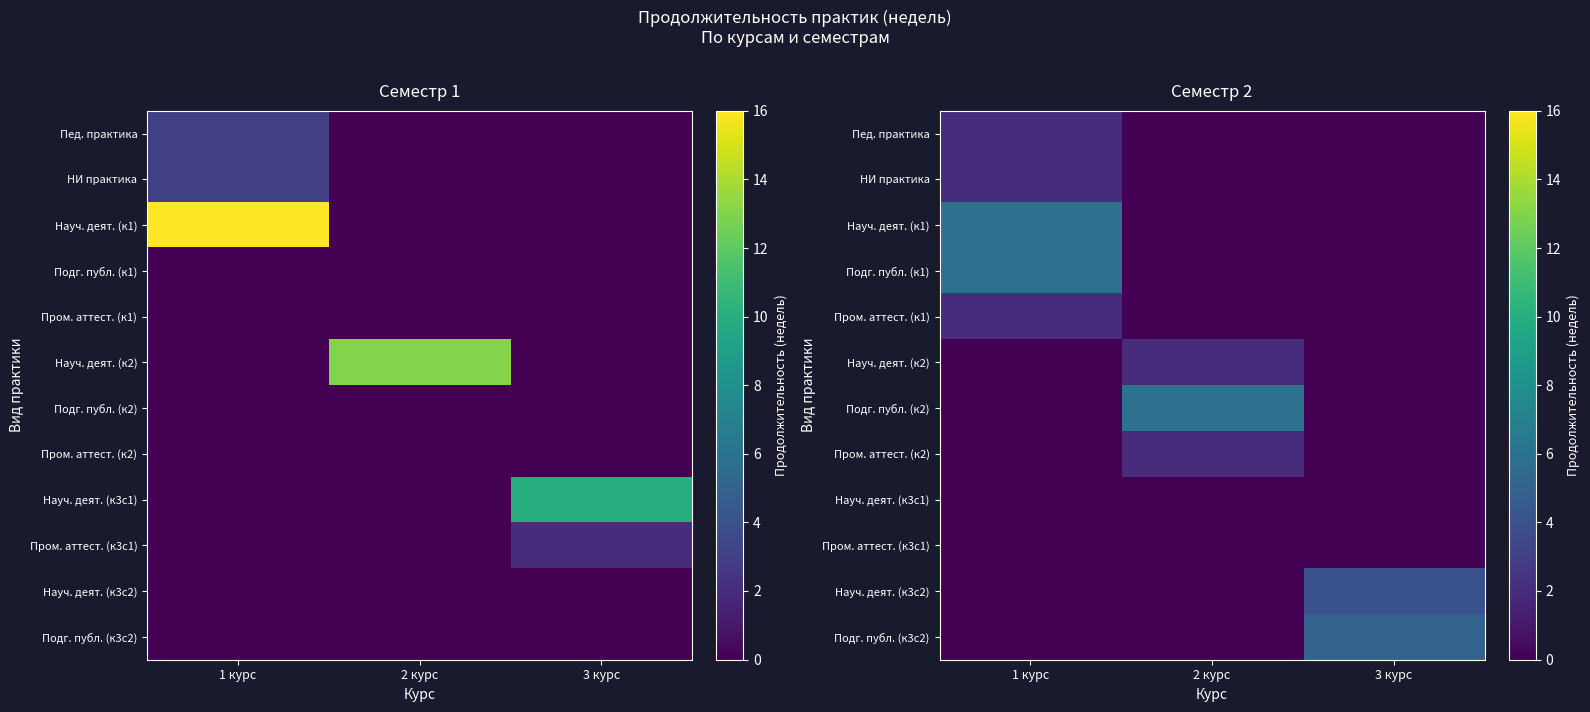

What is the spread (max minus min) of values at 1 курс?

6